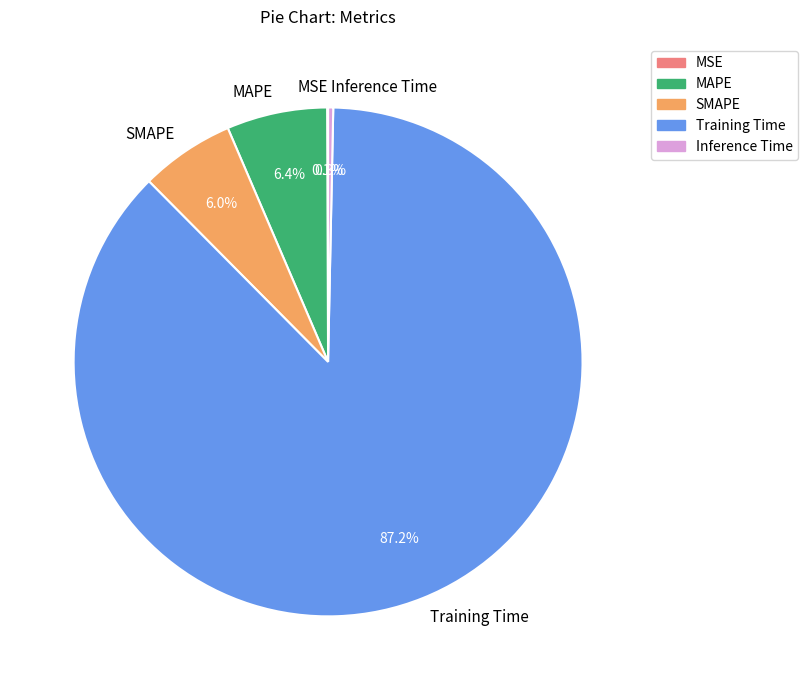

To the nearest percent, what percentage of the pie is SMAPE?

6%